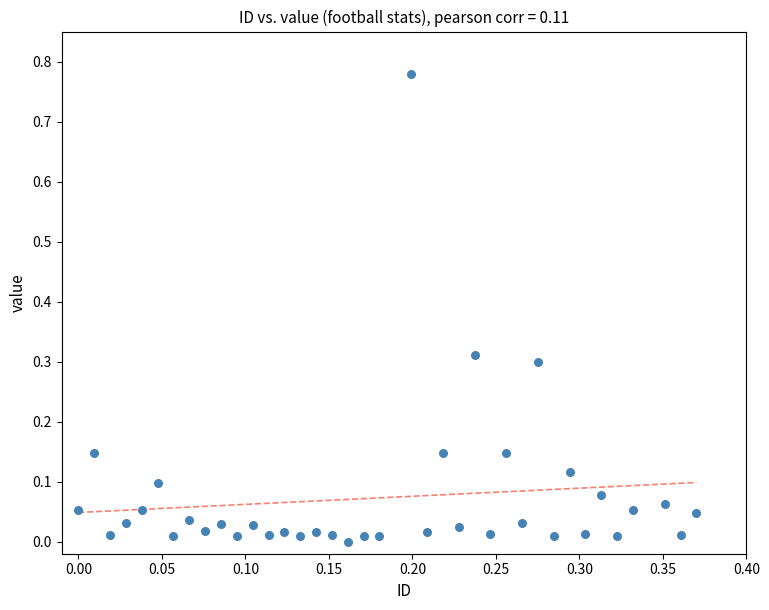

What is the range of X values (max minus min)?

0.4